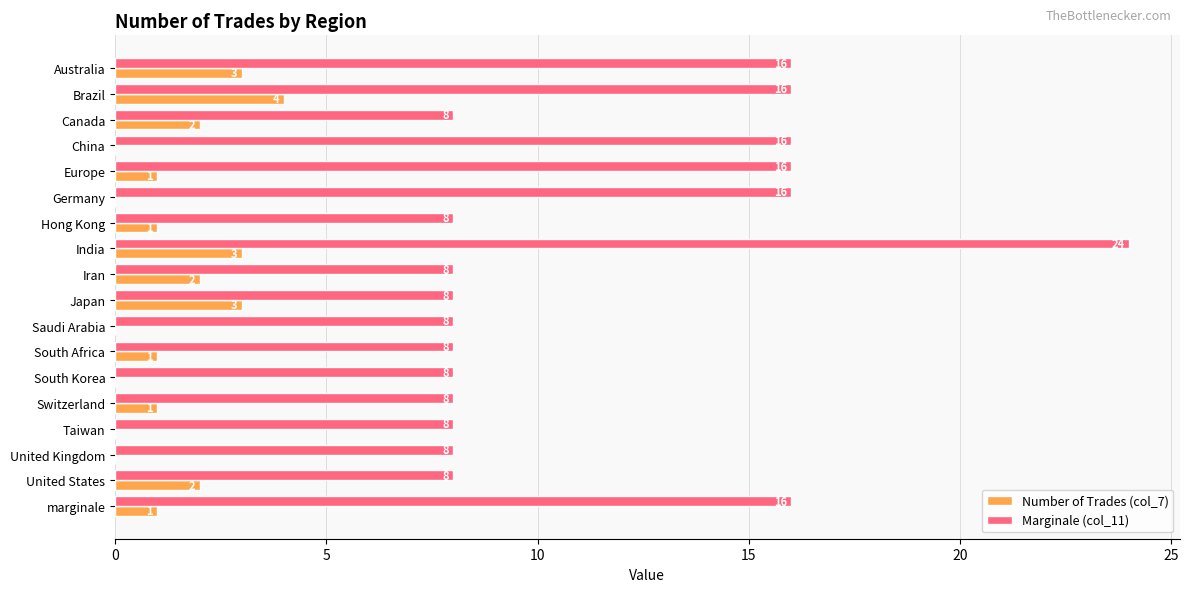

What value does the Marginale (col_11) series have at Hong Kong, to the nearest 10?

10